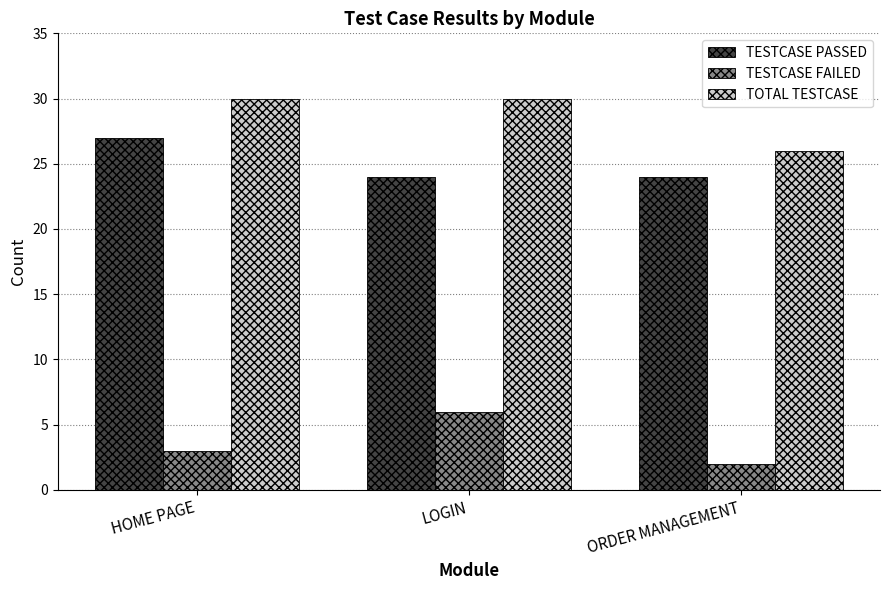

Which series changed the most between HOME PAGE and ORDER MANAGEMENT?

TOTAL TESTCASE